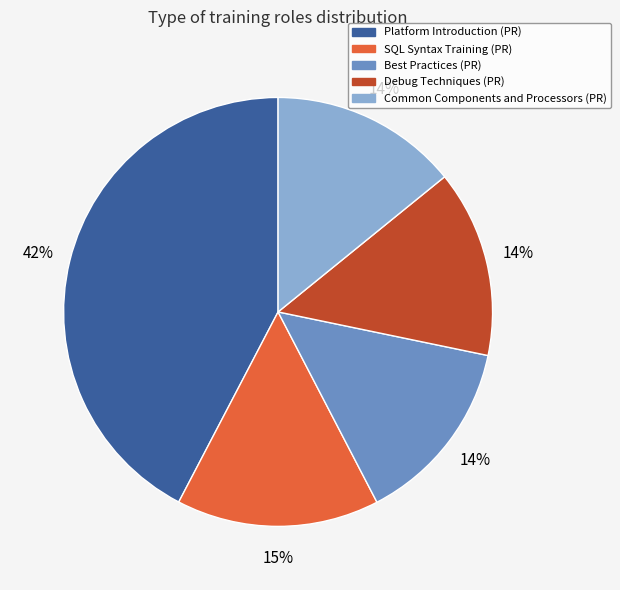

Which slice is the largest?

Platform Introduction (PR)